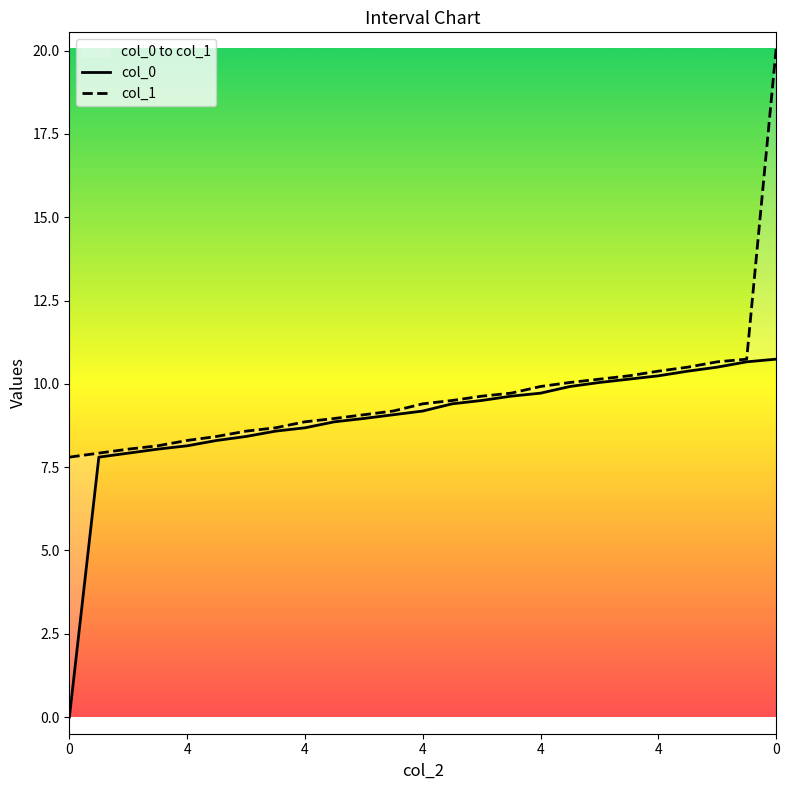

True or false: col_1 and col_0 cross at least once.

False